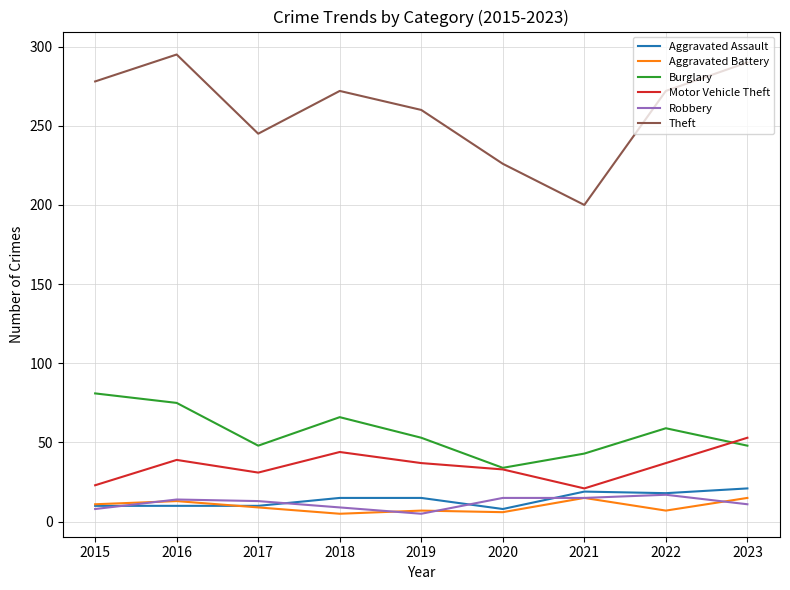

What is the difference between the second highest and second lowest values in the Theft series?

64